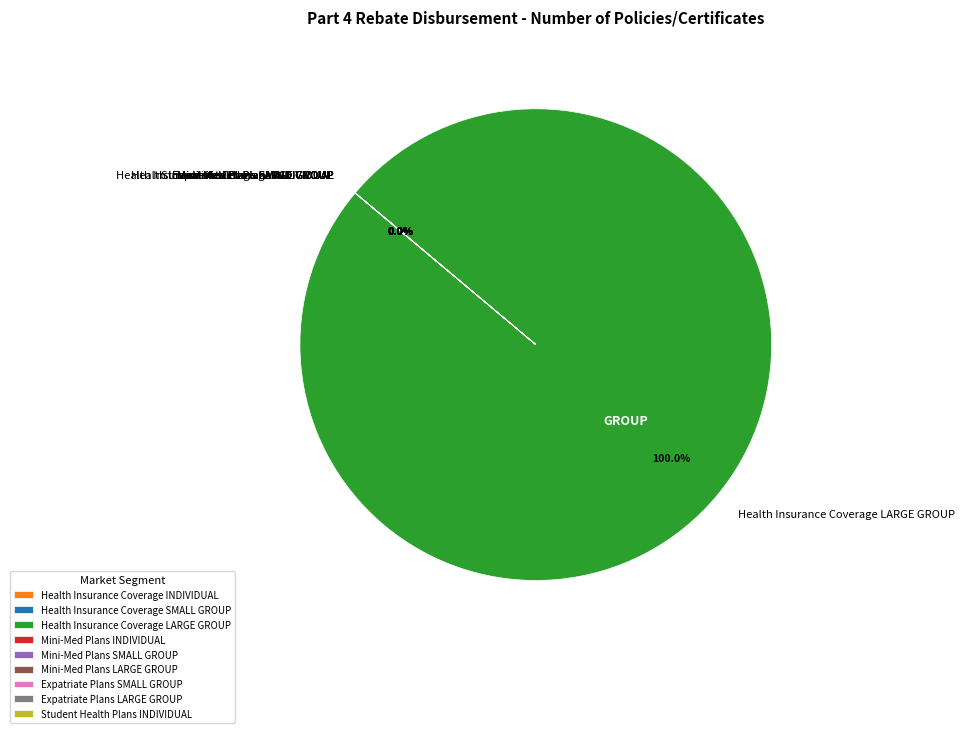

Which category has the biggest portion of the pie?

Health Insurance Coverage LARGE GROUP